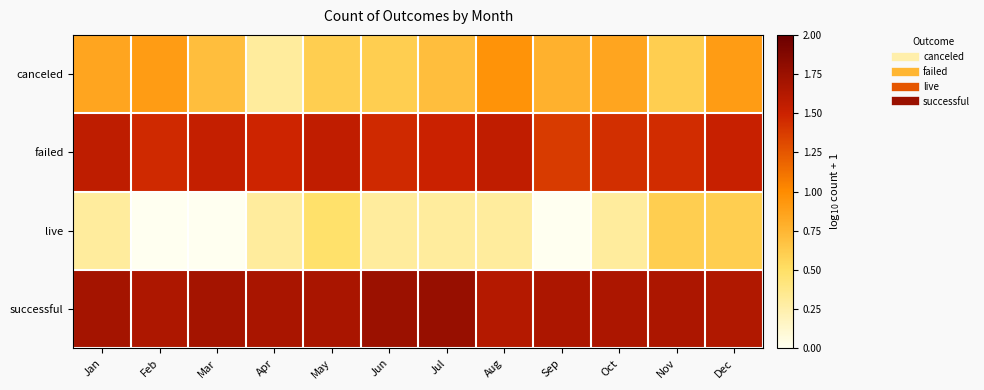

At which category does the chart reach its minimum across all series?

Feb